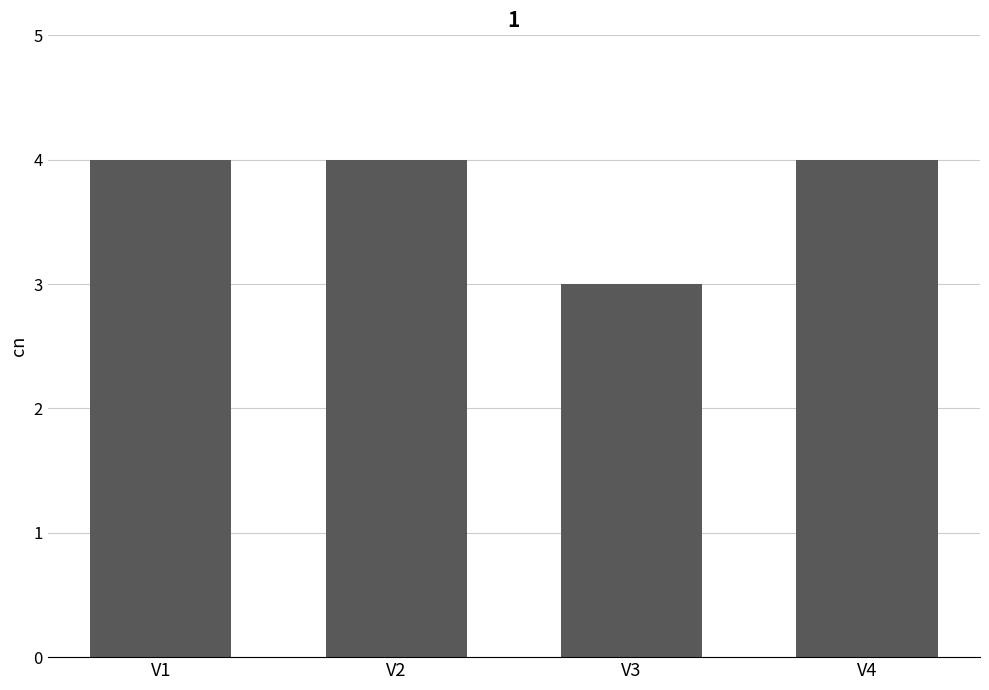

What is the change in value from V1 to V3?

-1